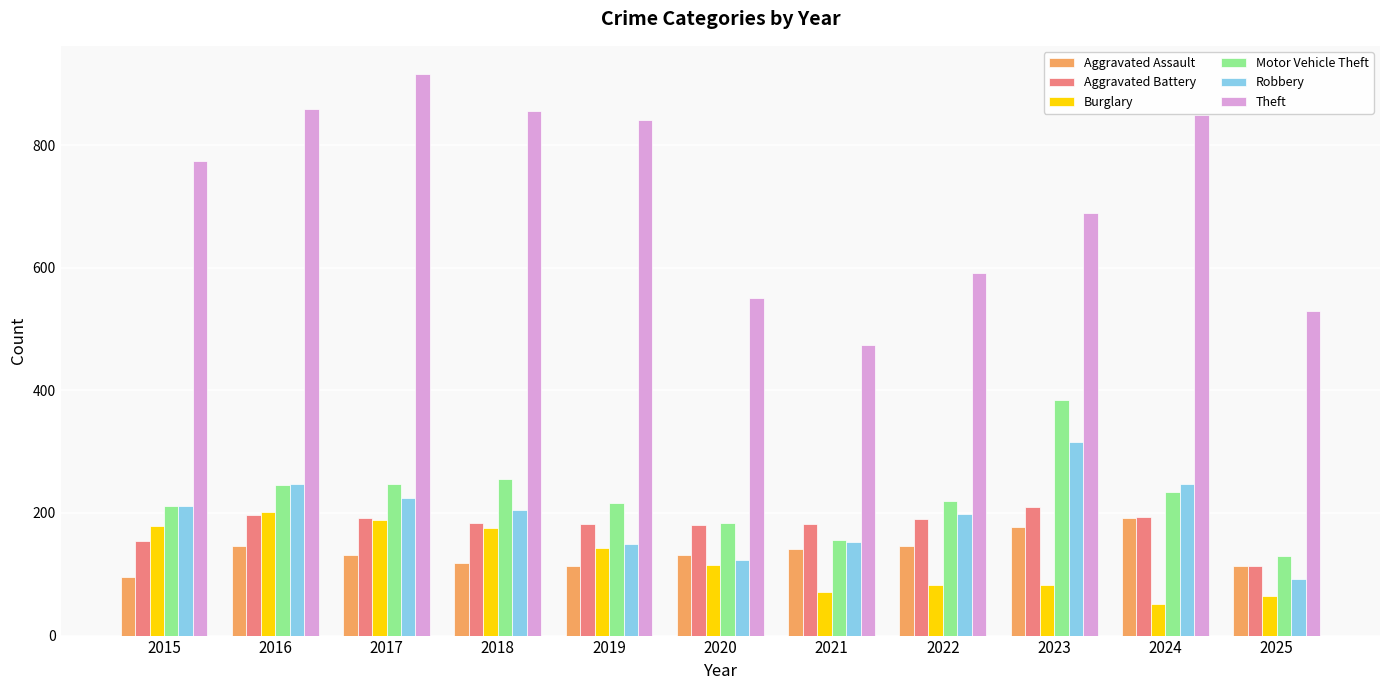

Which series has the widest spread of values?

Theft